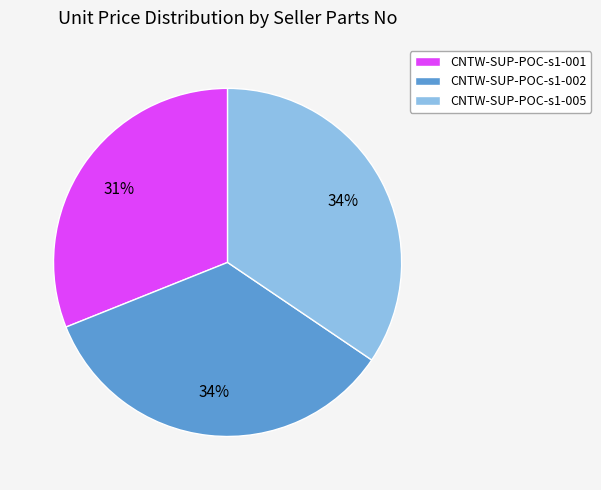

Does CNTW-SUP-POC-s1-002 account for over 50% of the chart?

No